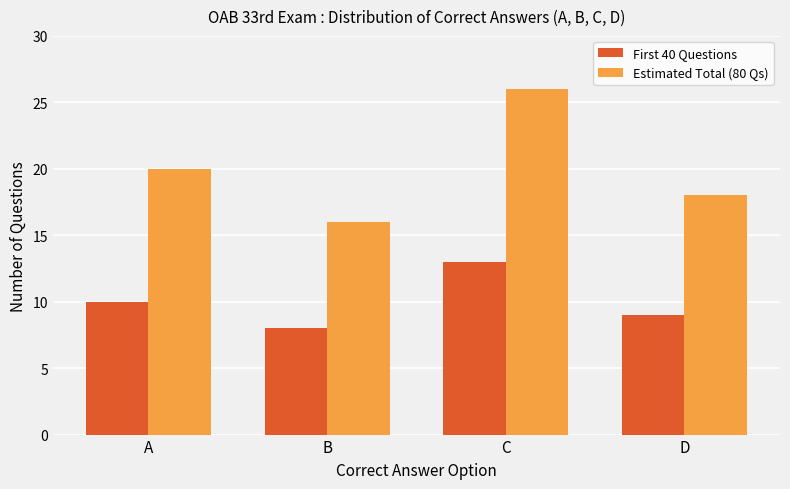

List the series in order of their peak value, highest first.

Estimated Total (80 Qs), First 40 Questions